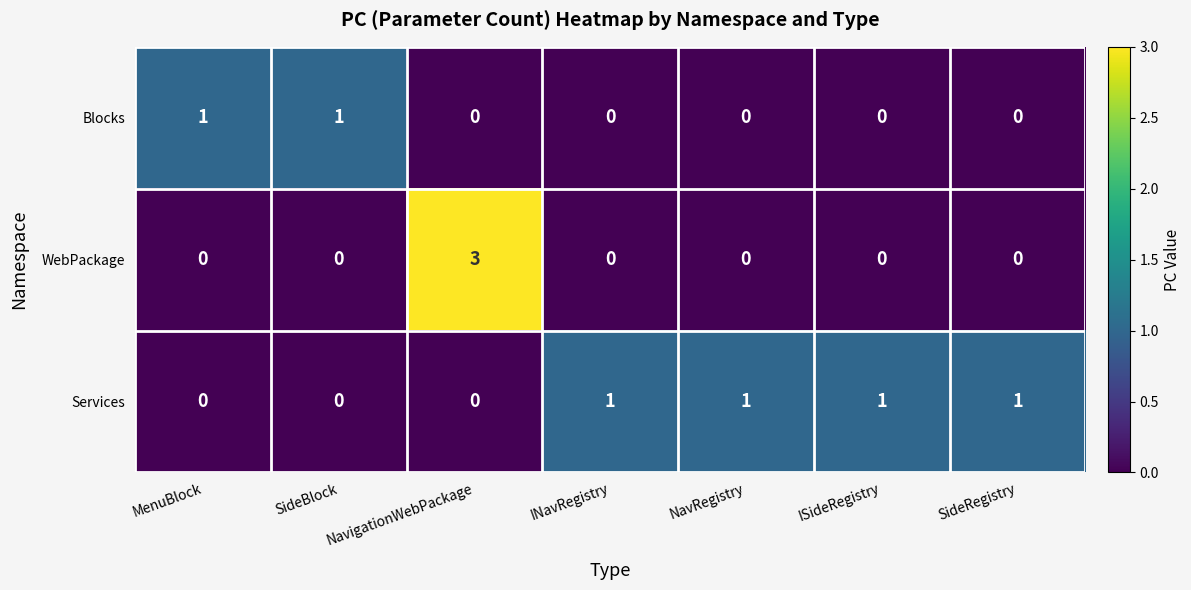

Rank the series by their average value, from highest to lowest.

Services, WebPackage, Blocks